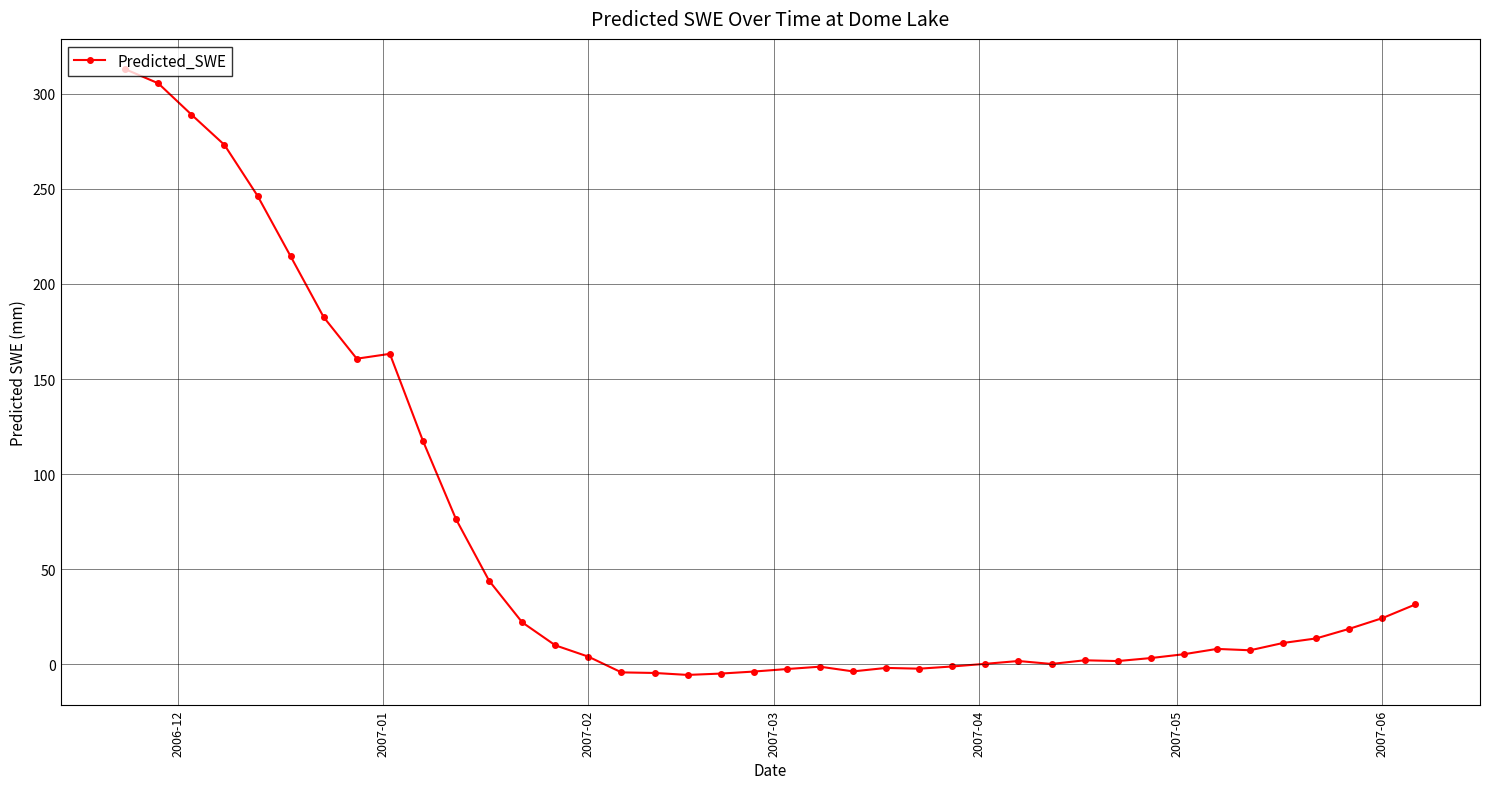

What is the average value?

62.9